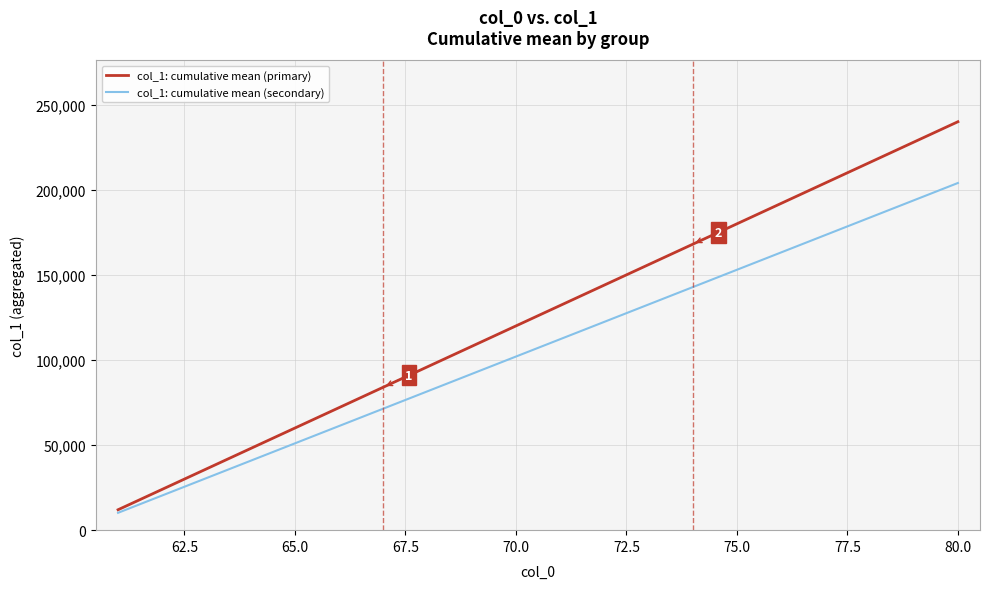

Which series has the widest spread of values?

col_1: cumulative mean (primary)